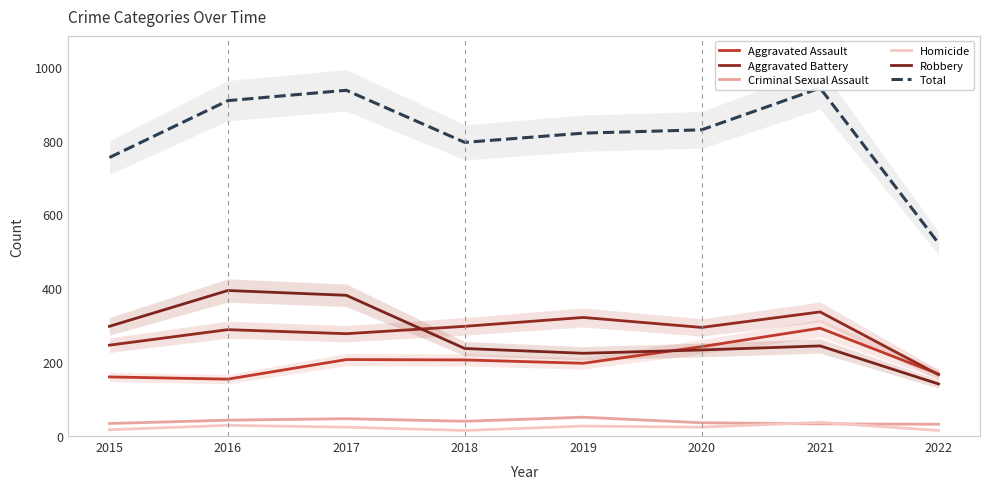

What is the difference between the second highest and minimum values in the Criminal Sexual Assault series?

15